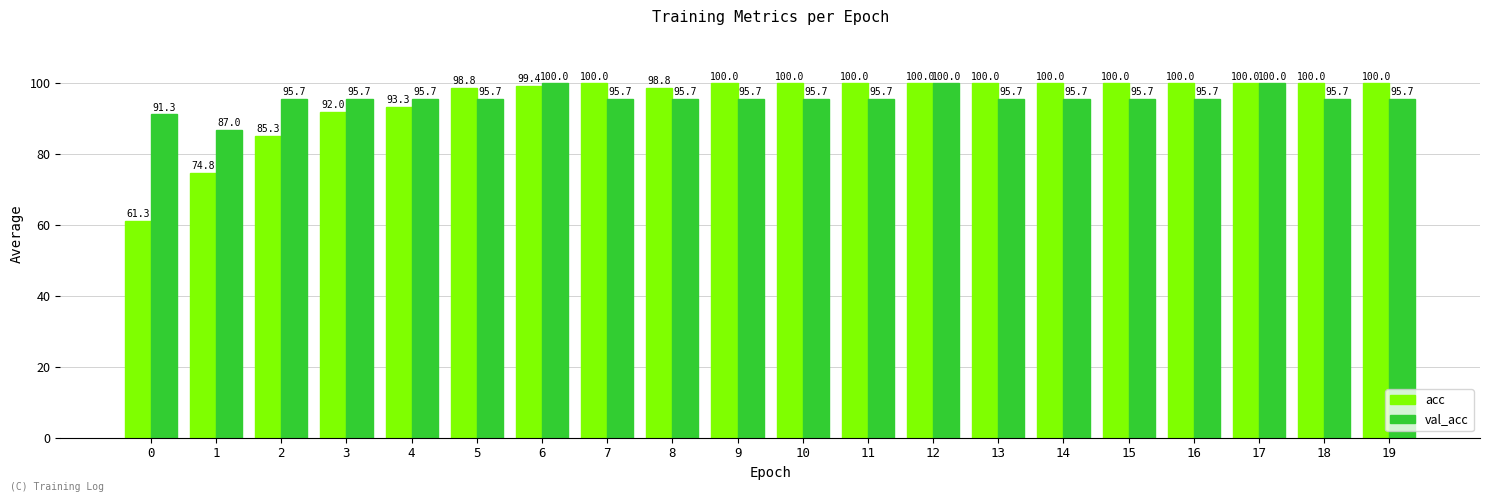

Which series has the widest spread of values?

acc